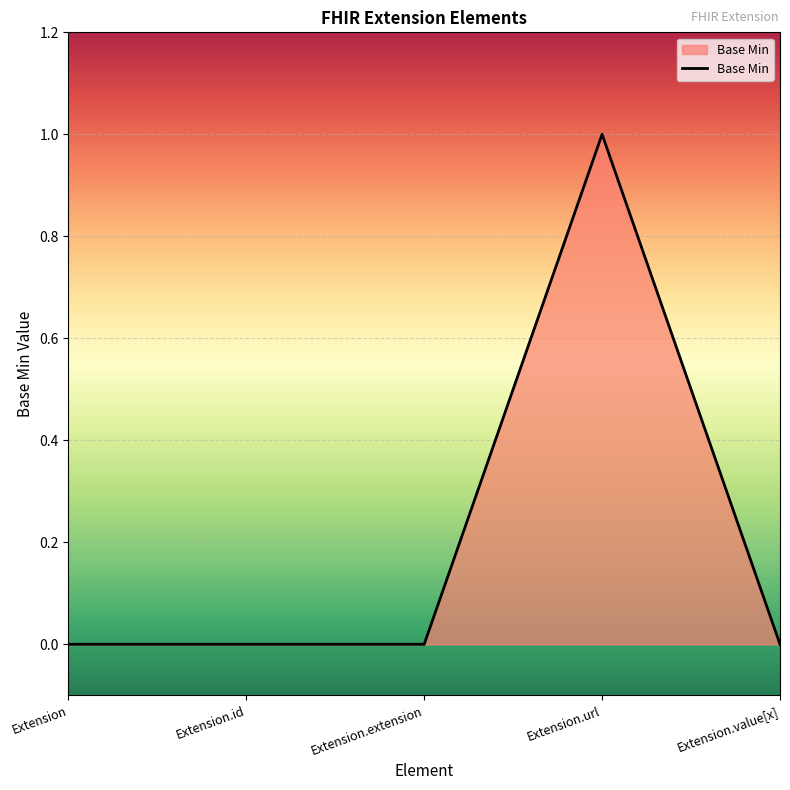

True or false: the data has more than 2 interior local peaks.

False